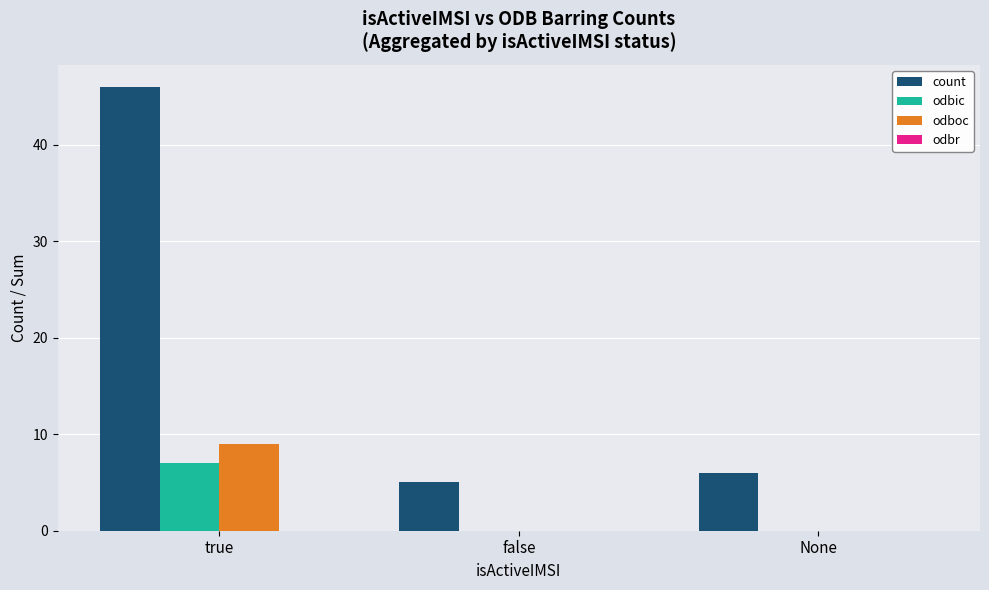

Does the chart contain stacked bars?

No